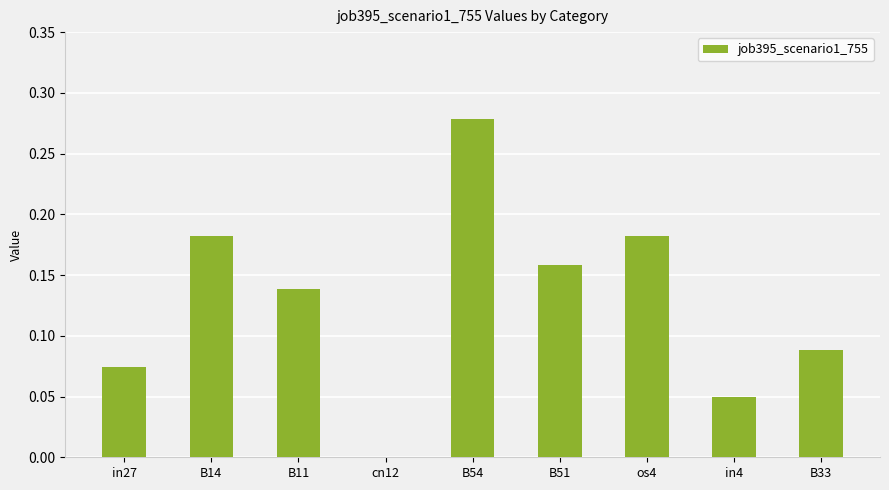

True or false: the data shows 0.0 at B33.

False